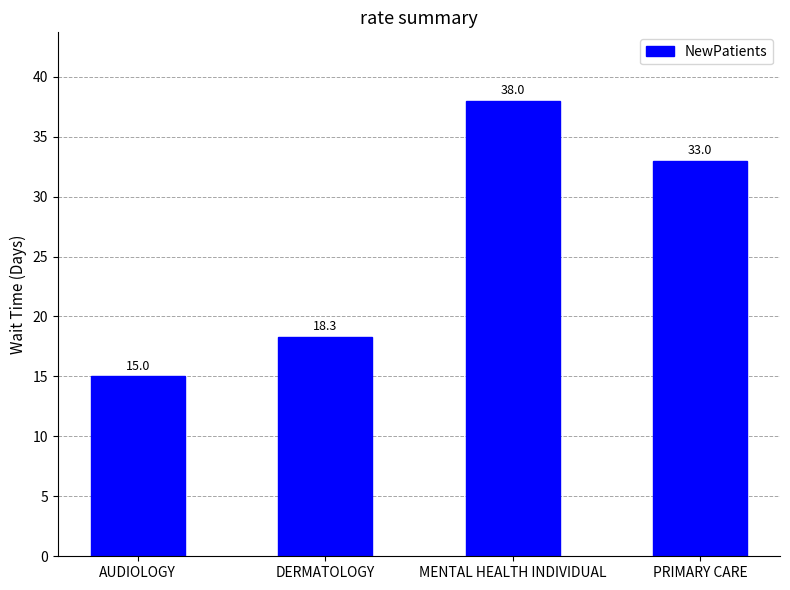

What is the label of the 4th bar from the left?

PRIMARY CARE